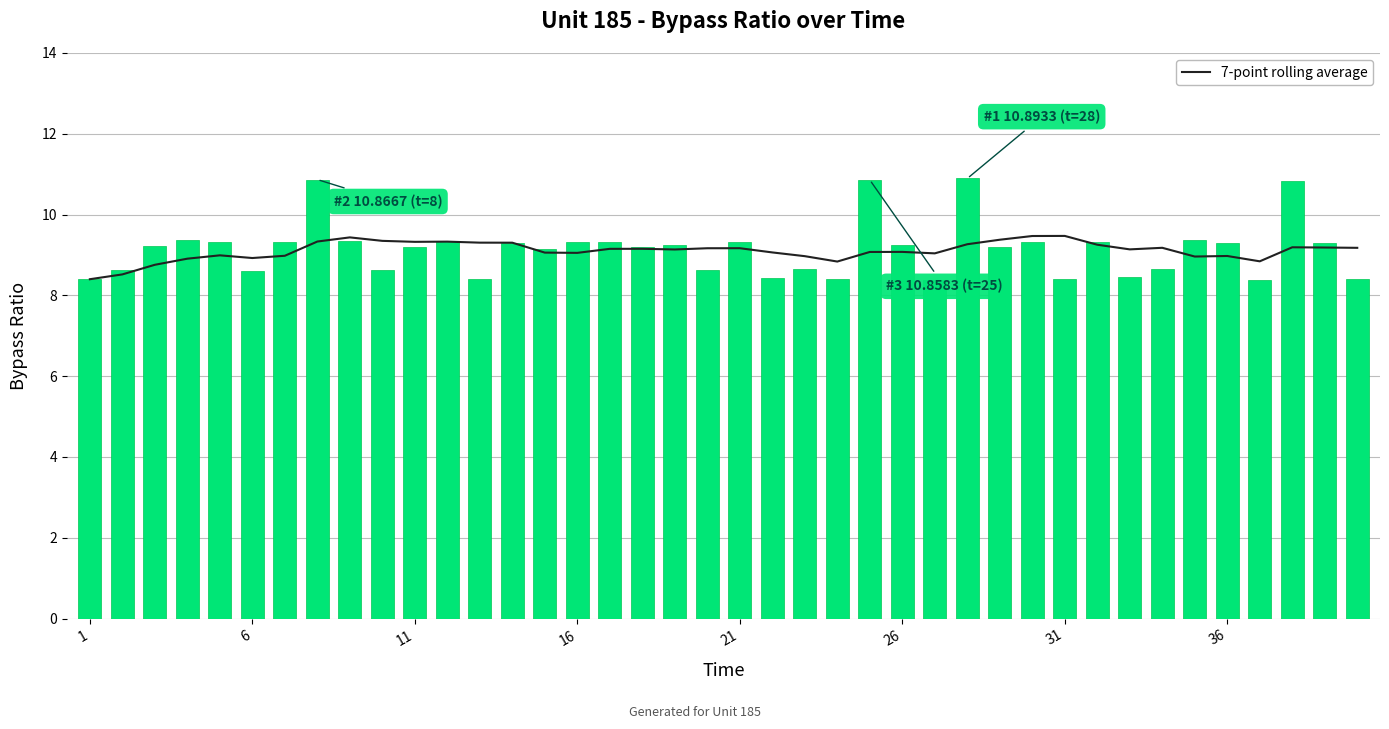

The 7-point rolling average series shows 5.2 at 9. True or false?

False